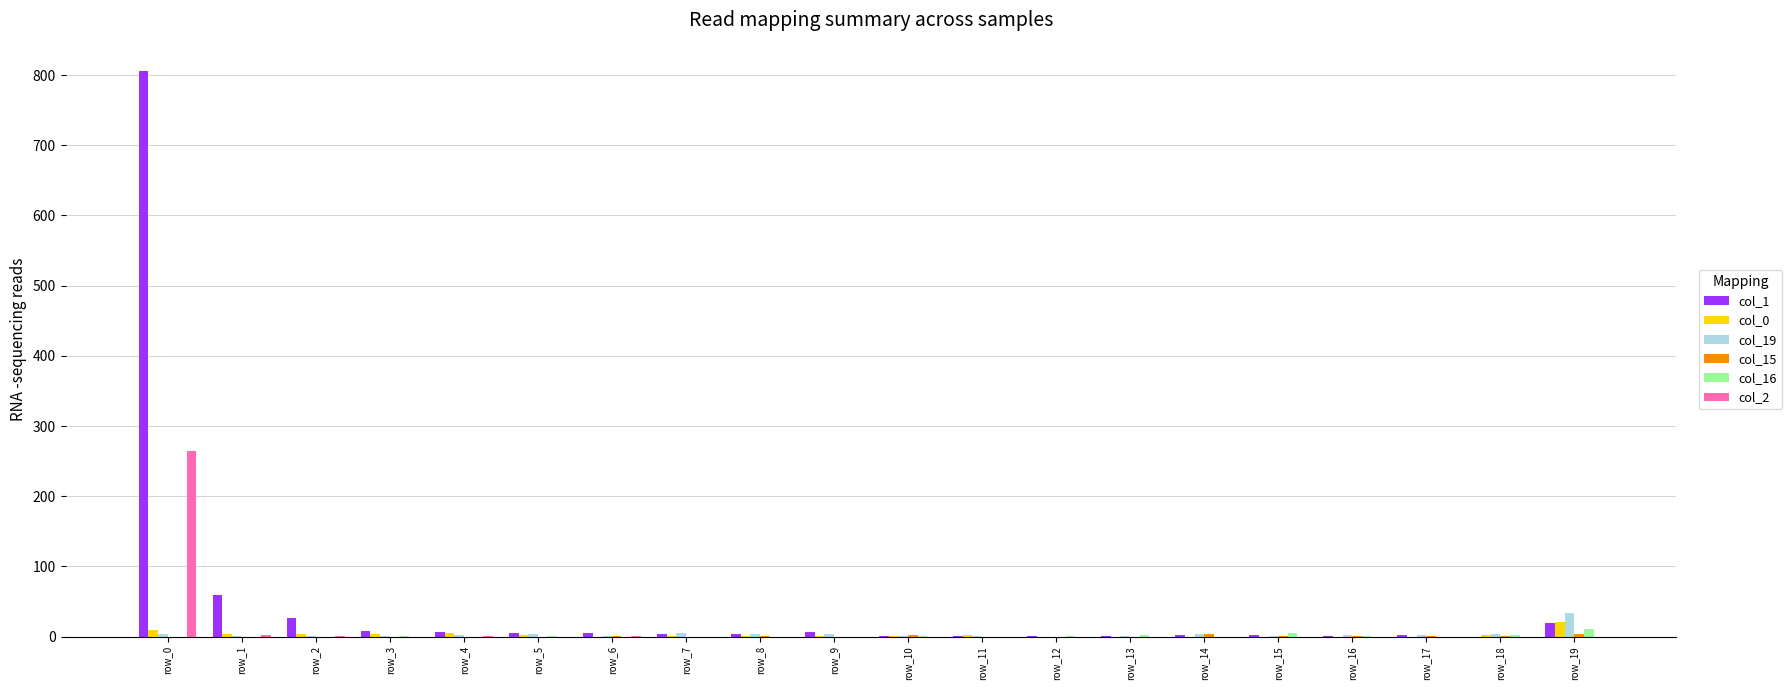

What is the difference between the col_1 values at row_13 and row_2?

25